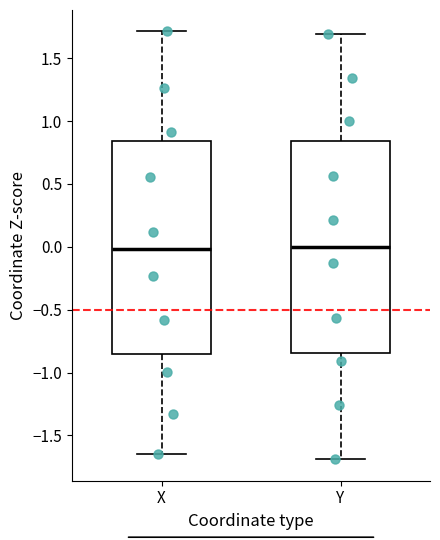

Reading left to right, read every box against the y-axis: the position of its median line, the range the box covers, and the ends of its whiskers. The values are not printed on the chart, so give them approximately, as read against the axis.

X: median 0.00, box -0.85 to 0.85, whiskers -1.65 to 1.70
Y: median 0.00, box -0.85 to 0.85, whiskers -1.70 to 1.70